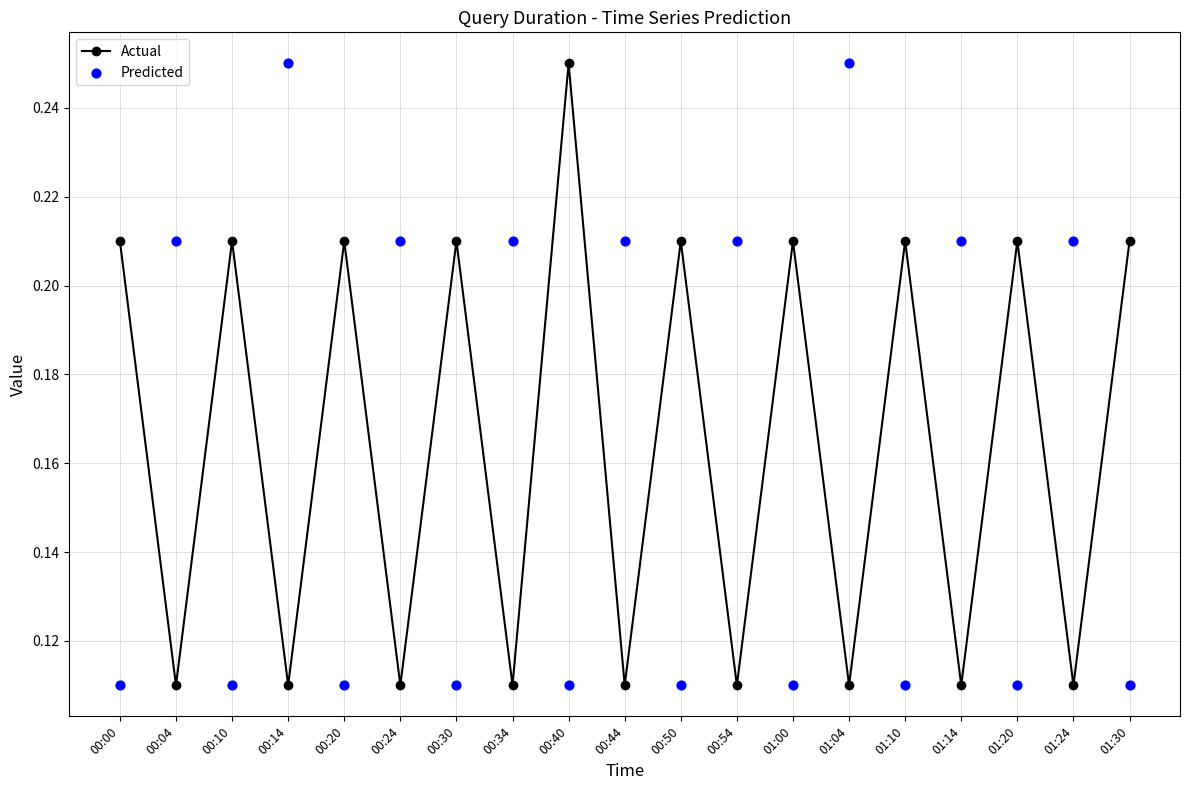

What is the total value across all series at 01:20?

0.3